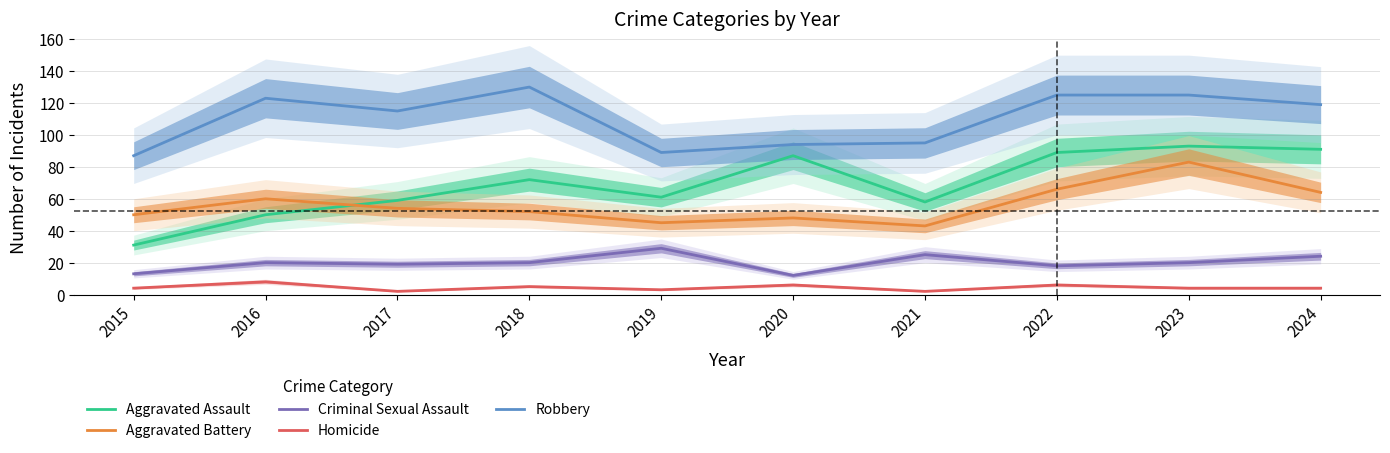

What is the highest value of the Aggravated Battery series?

83